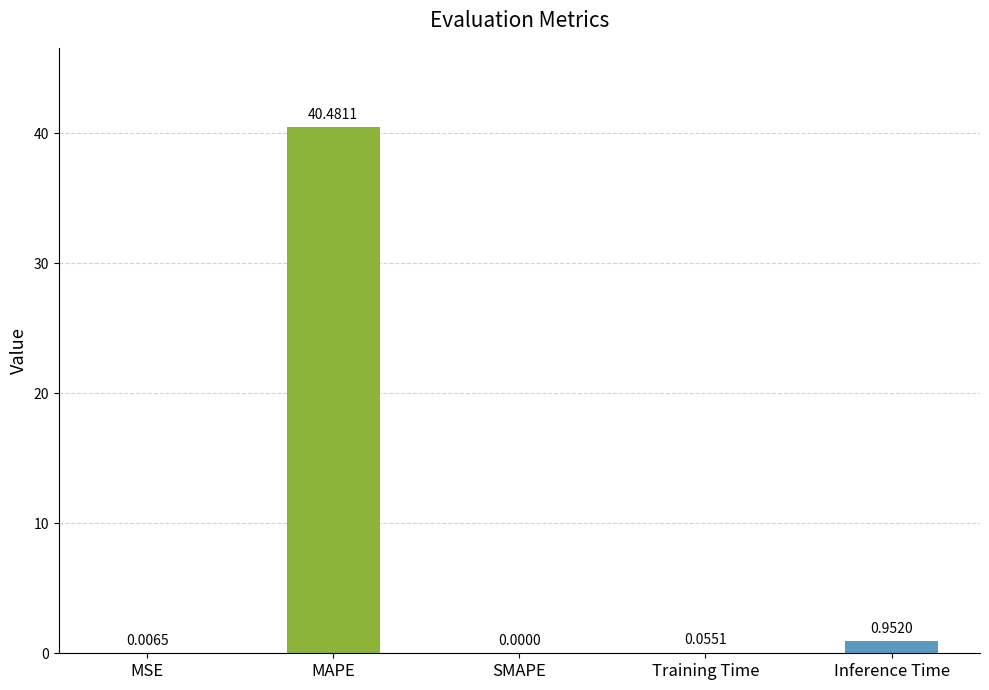

Which label corresponds to the largest value in the chart?

MAPE